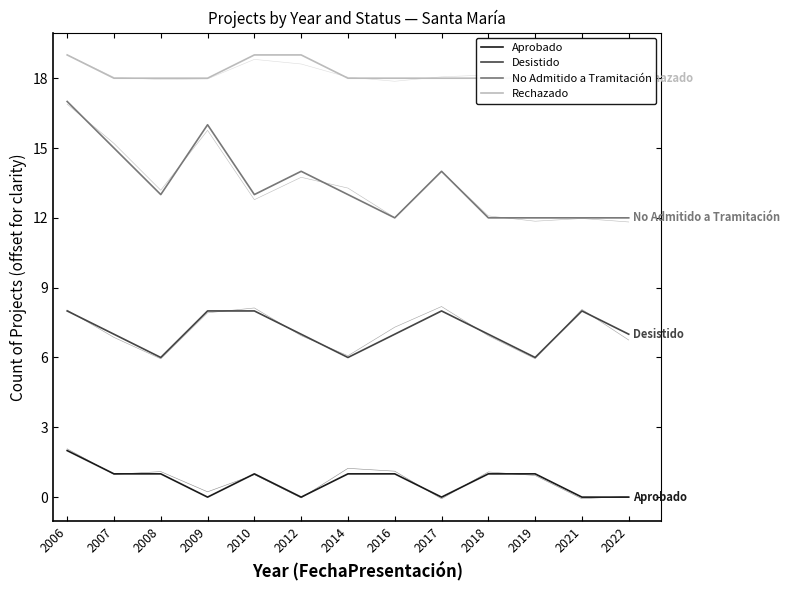

How many lines are shown in the chart?

4